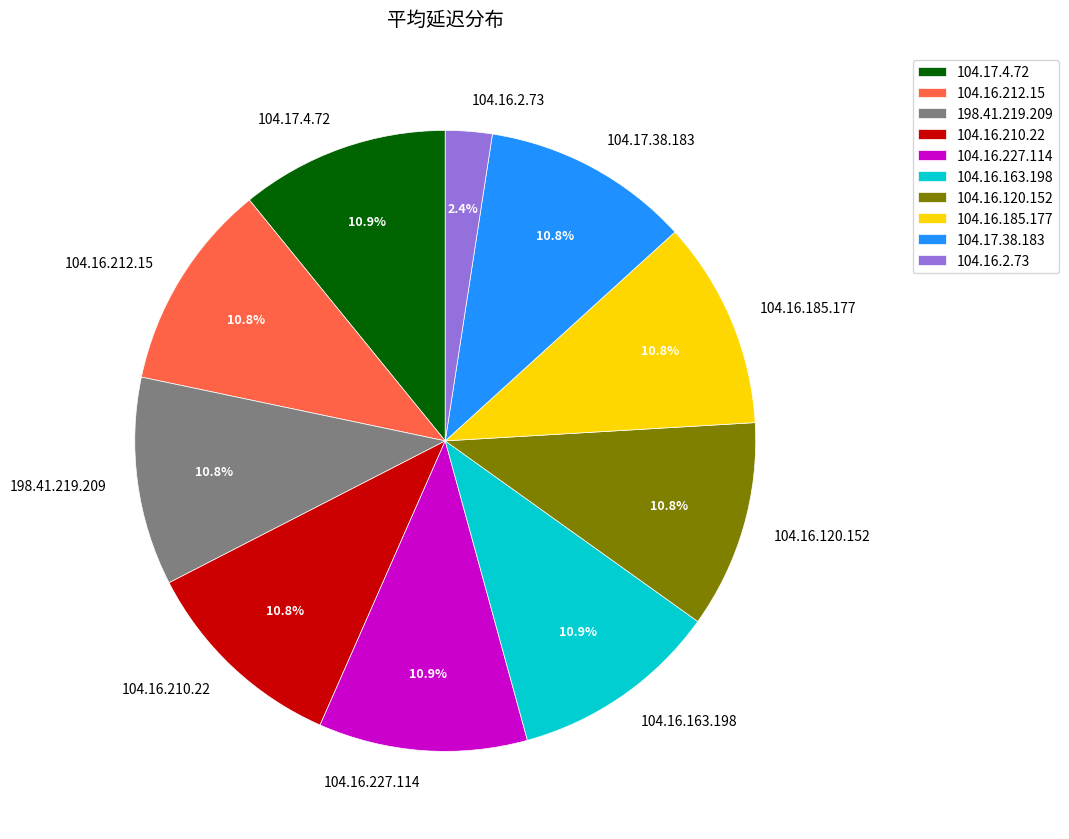

Do 104.17.4.72 and 104.17.38.183 together represent more than half of the pie?

No